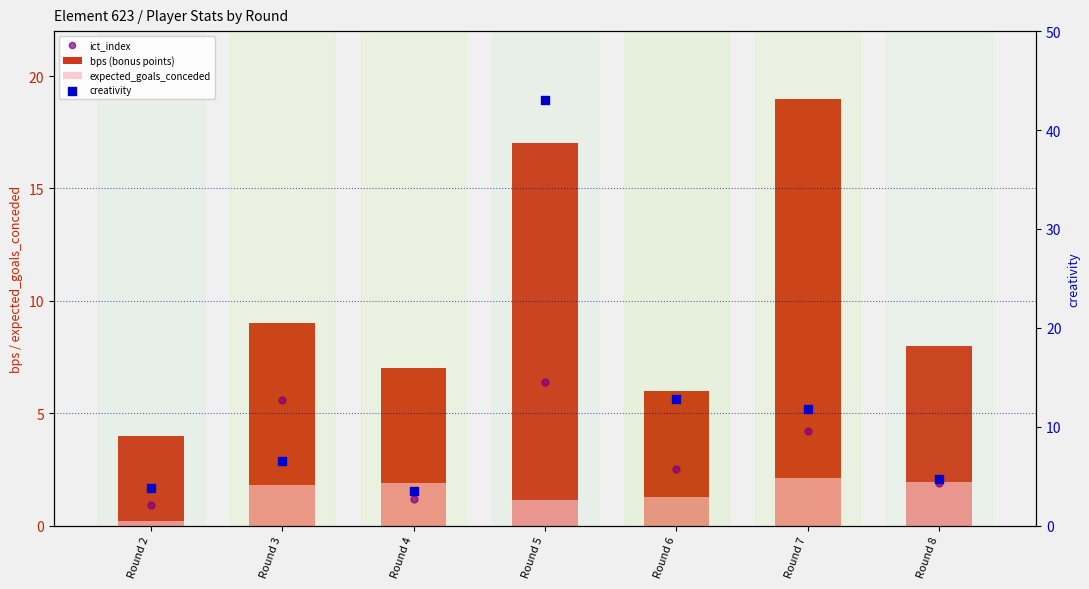

What are all the series names shown in the legend?

bps (bonus points), expected_goals_conceded, ict_index, creativity